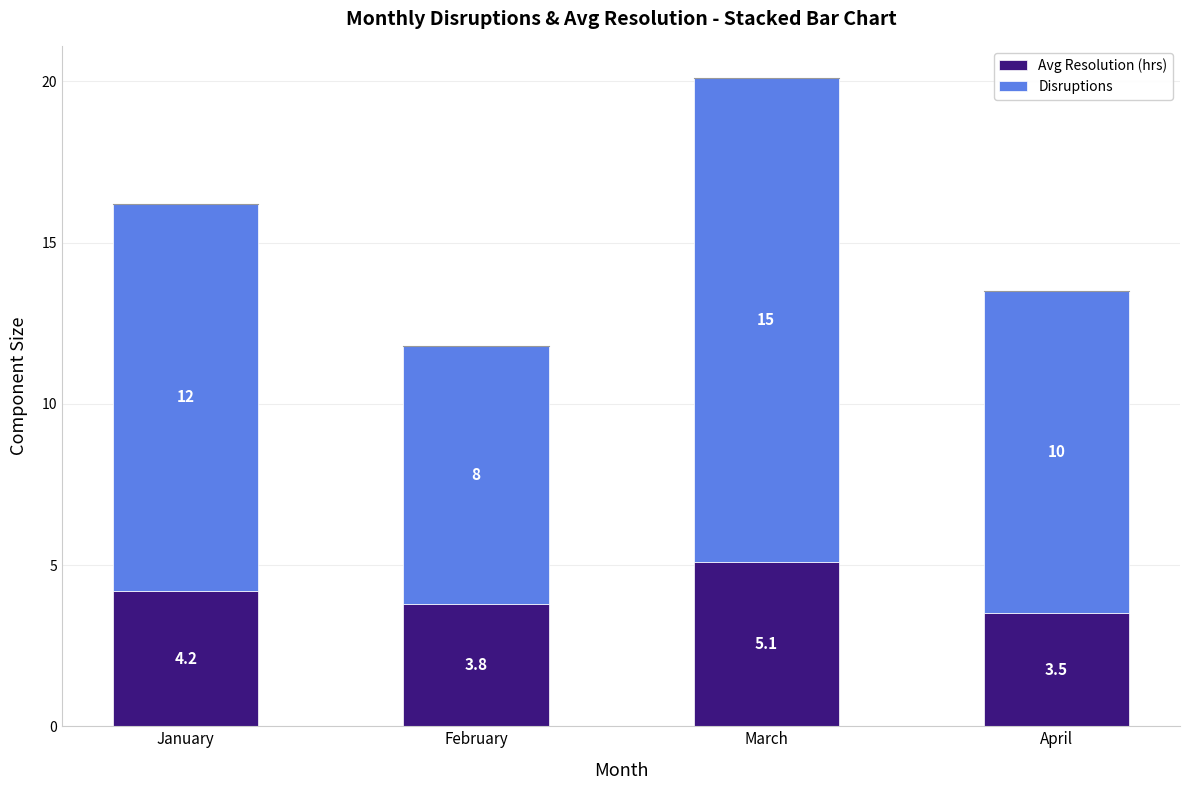

What is the value of the Avg Resolution (hrs) bar at the 2nd from the left?

3.8